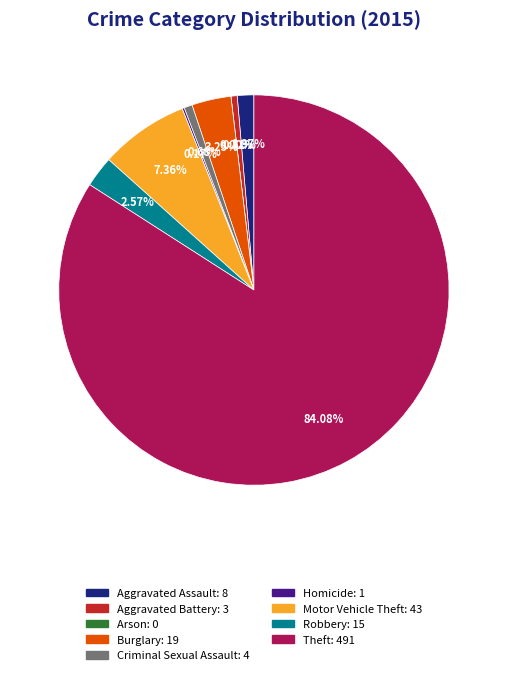

True or false: Criminal Sexual Assault accounts for 1% of the total.

True